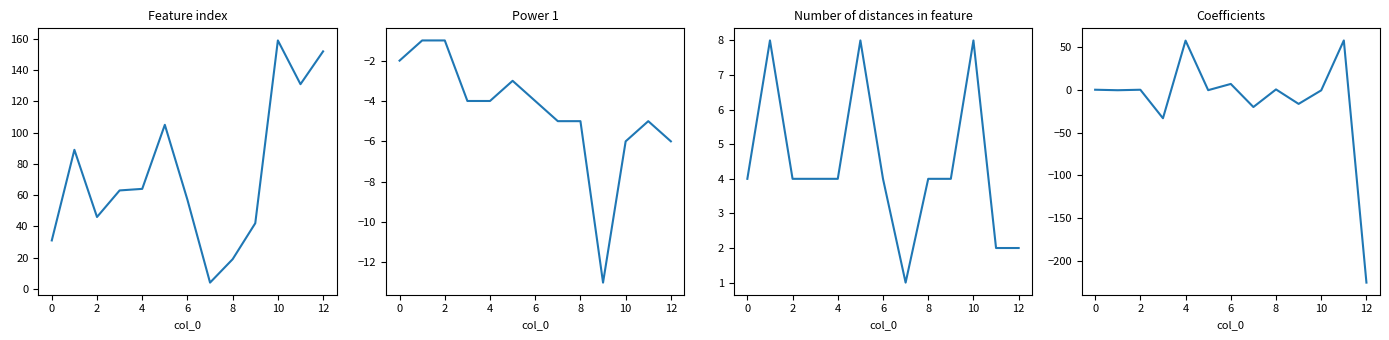

True or false: Number of distances in feature and Feature index cross at least once.

False